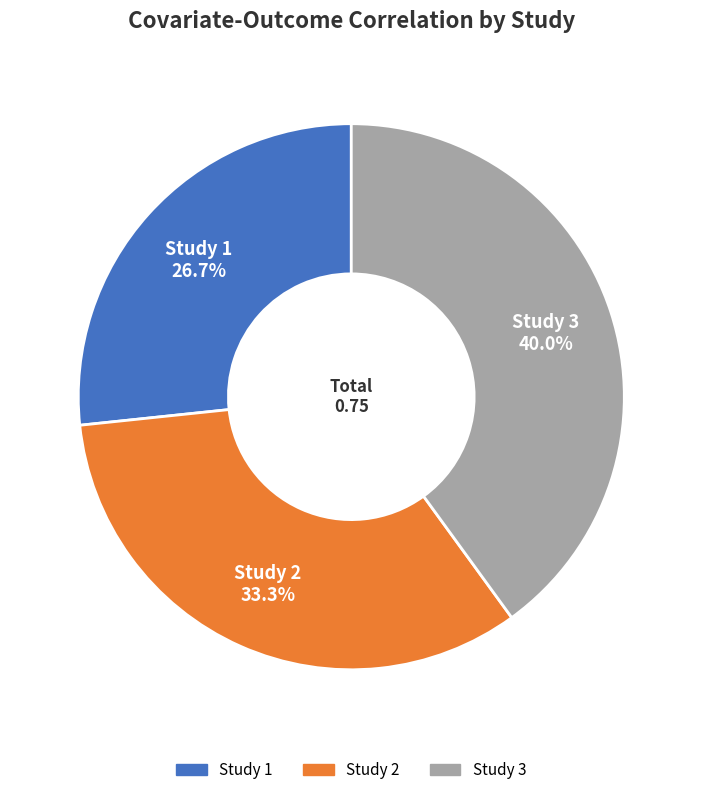

Which slice is the smallest?

Study 1